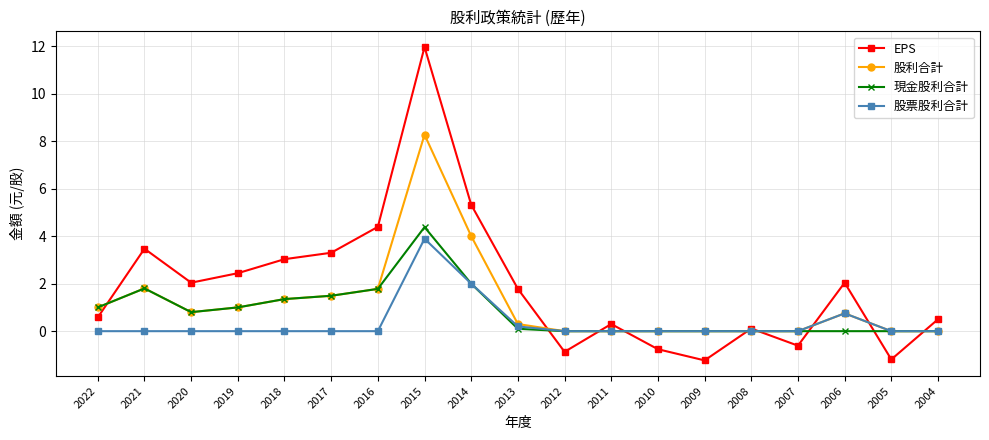

Which category has the highest value in the 股票股利合計 series?

2015